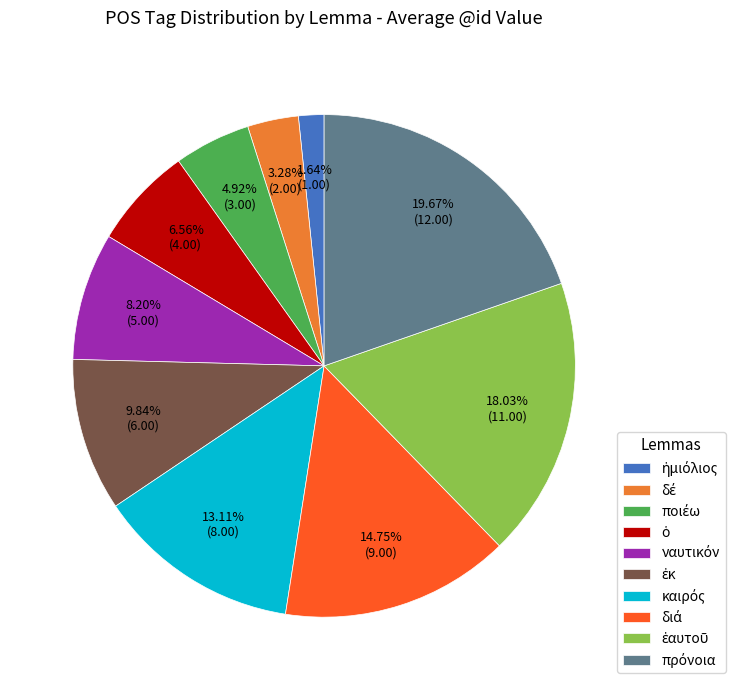

Is there a majority slice in this chart?

No